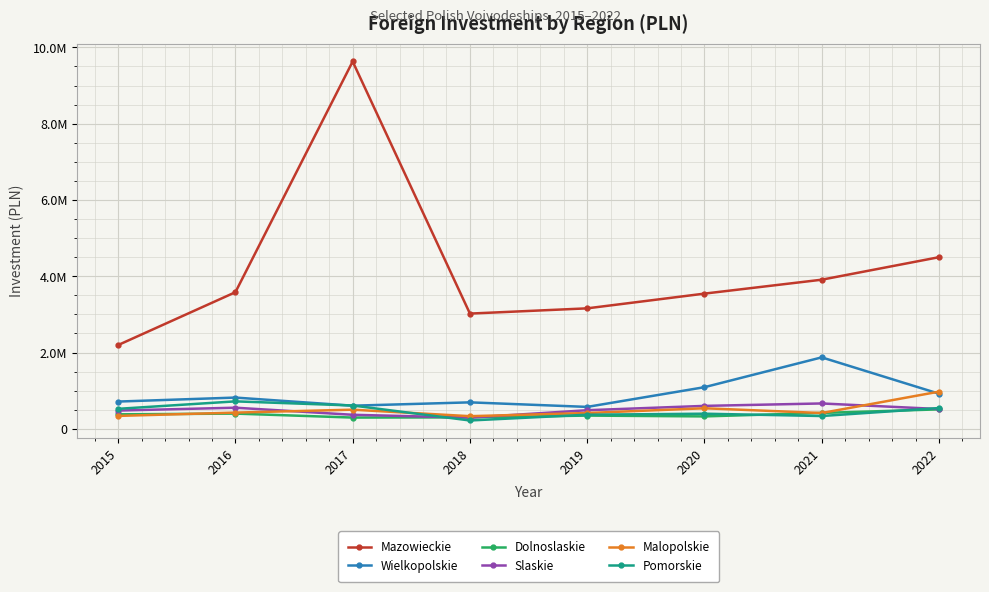

What is the total value across all series at 2019?

5348475